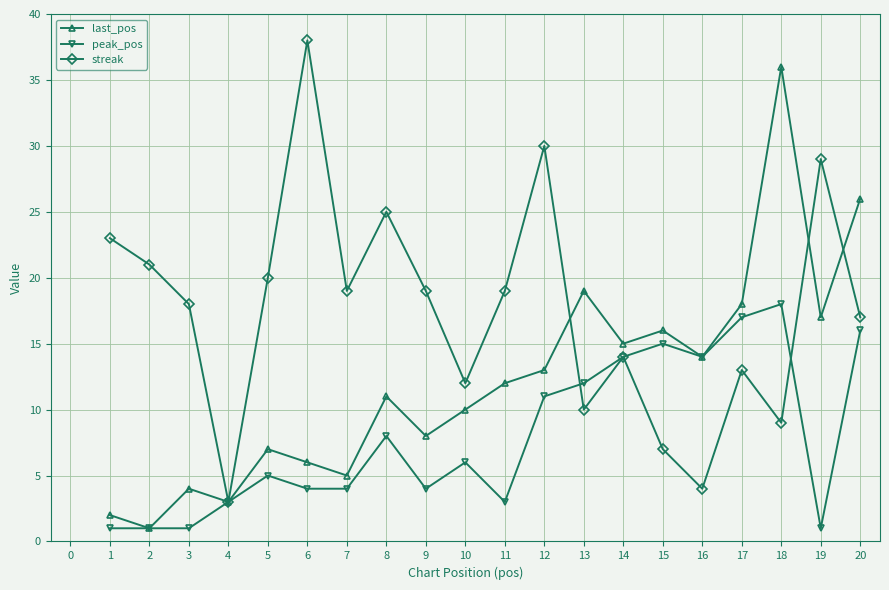

Read the peak_pos value at 11, to the nearest 10.

0